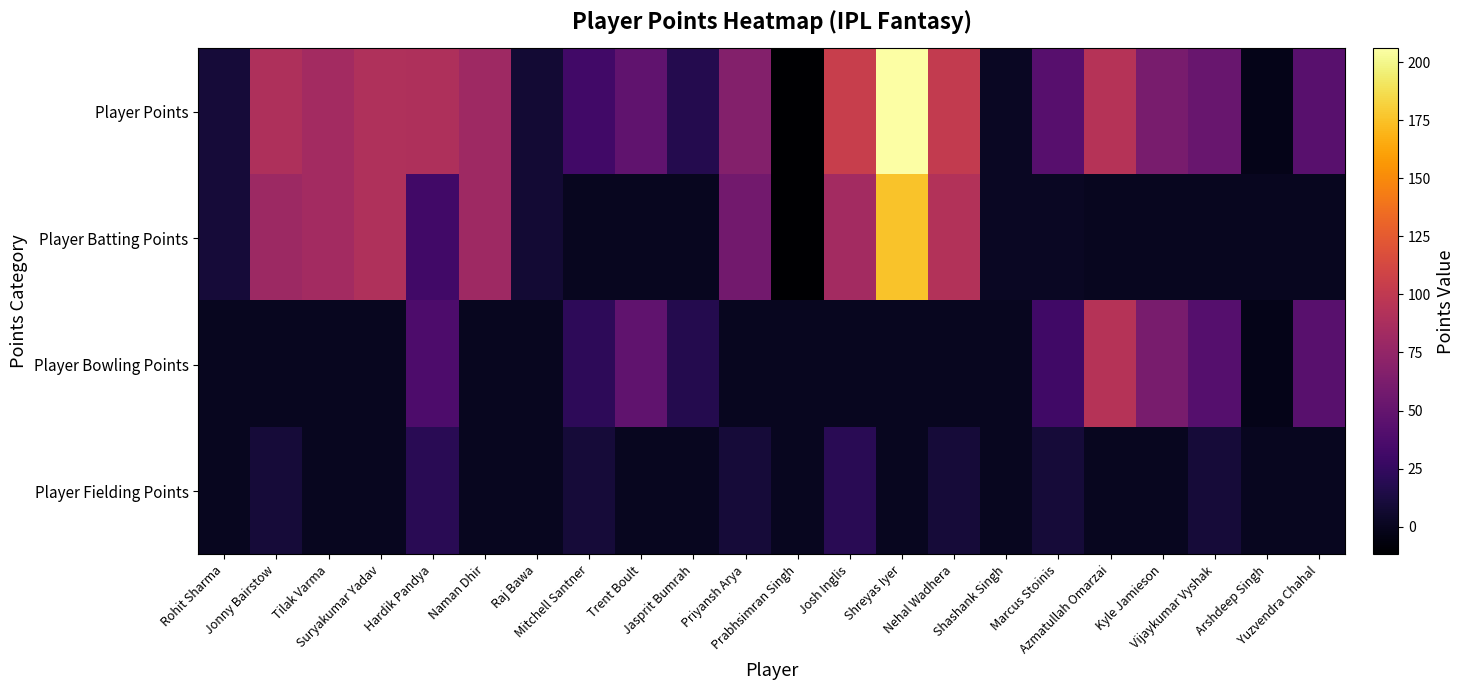

Reading left to right, transcribe all the data shown in this chart.

Player Points: Rohit Sharma=10	Jonny Bairstow=90	Tilak Varma=84	Suryakumar Yadav=91	Hardik Pandya=90	Naman Dhir=81	Raj Bawa=8	Mitchell Santner=32	Trent Boult=48	Jasprit Bumrah=17	Priyansh Arya=67	Prabhsimran Singh=-12	Josh Inglis=104	Shreyas Iyer=206	Nehal Wadhera=102	Shashank Singh=2	Marcus Stoinis=43	Azmatullah Omarzai=94	Kyle Jamieson=61	Vijaykumar Vyshak=52	Arshdeep Singh=-2	Yuzvendra Chahal=44
Player Batting Points: Rohit Sharma=10	Jonny Bairstow=80	Tilak Varma=84	Suryakumar Yadav=91	Hardik Pandya=32	Naman Dhir=81	Raj Bawa=8	Mitchell Santner=0	Trent Boult=0	Jasprit Bumrah=0	Priyansh Arya=57	Prabhsimran Singh=-12	Josh Inglis=84	Shreyas Iyer=176	Nehal Wadhera=92	Shashank Singh=2	Marcus Stoinis=2	Azmatullah Omarzai=0	Kyle Jamieson=0	Vijaykumar Vyshak=0	Arshdeep Singh=0	Yuzvendra Chahal=0
Player Bowling Points: Rohit Sharma=0	Jonny Bairstow=0	Tilak Varma=0	Suryakumar Yadav=0	Hardik Pandya=38	Naman Dhir=0	Raj Bawa=0	Mitchell Santner=22	Trent Boult=48	Jasprit Bumrah=17	Priyansh Arya=0	Prabhsimran Singh=0	Josh Inglis=0	Shreyas Iyer=0	Nehal Wadhera=0	Shashank Singh=0	Marcus Stoinis=31	Azmatullah Omarzai=94	Kyle Jamieson=61	Vijaykumar Vyshak=42	Arshdeep Singh=-2	Yuzvendra Chahal=44
Player Fielding Points: Rohit Sharma=0	Jonny Bairstow=10	Tilak Varma=0	Suryakumar Yadav=0	Hardik Pandya=20	Naman Dhir=0	Raj Bawa=0	Mitchell Santner=10	Trent Boult=0	Jasprit Bumrah=0	Priyansh Arya=10	Prabhsimran Singh=0	Josh Inglis=20	Shreyas Iyer=0	Nehal Wadhera=10	Shashank Singh=0	Marcus Stoinis=10	Azmatullah Omarzai=0	Kyle Jamieson=0	Vijaykumar Vyshak=10	Arshdeep Singh=0	Yuzvendra Chahal=0